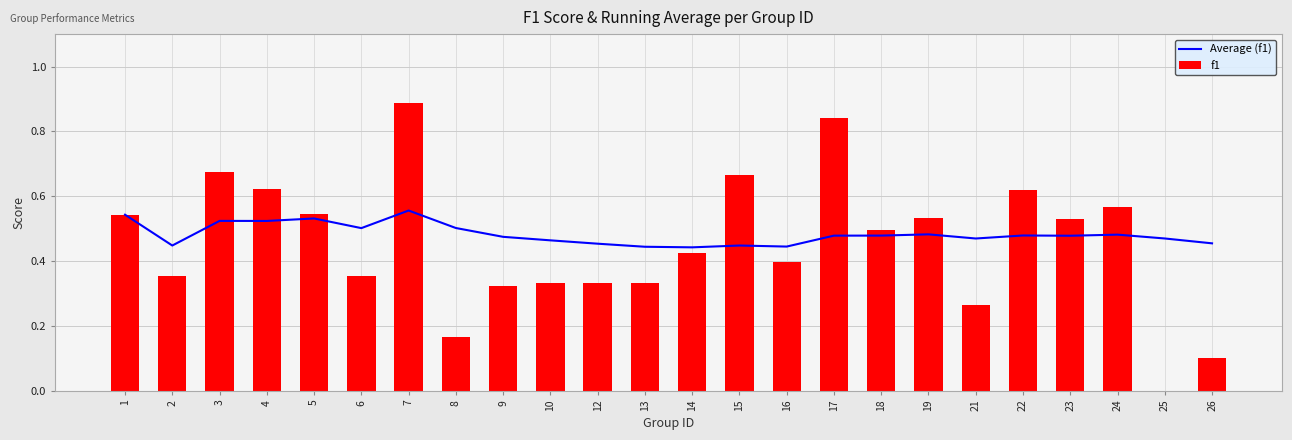

Reading left to right, transcribe all the data shown in this chart.

Average (f1): 0.5	0.4	0.5	0.5	0.5	0.5	0.6	0.5	0.5	0.5	0.5	0.4	0.4	0.4	0.4	0.5	0.5	0.5	0.5	0.5	0.5	0.5	0.5	0.5
f1: 0.5	0.4	0.7	0.6	0.5	0.4	0.9	0.2	0.3	0.3	0.3	0.3	0.4	0.7	0.4	0.8	0.5	0.5	0.3	0.6	0.5	0.6	0.0	0.1